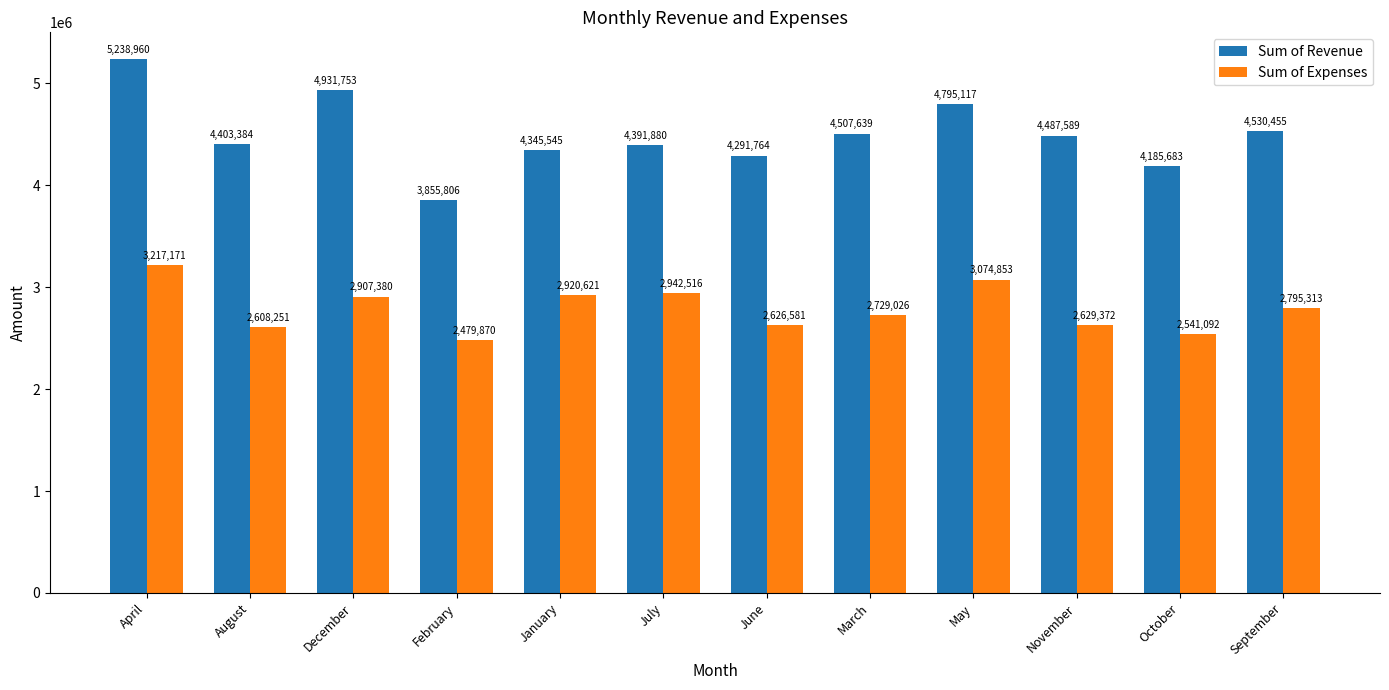

Is it true that Sum of Expenses equals 855357 at September?

False